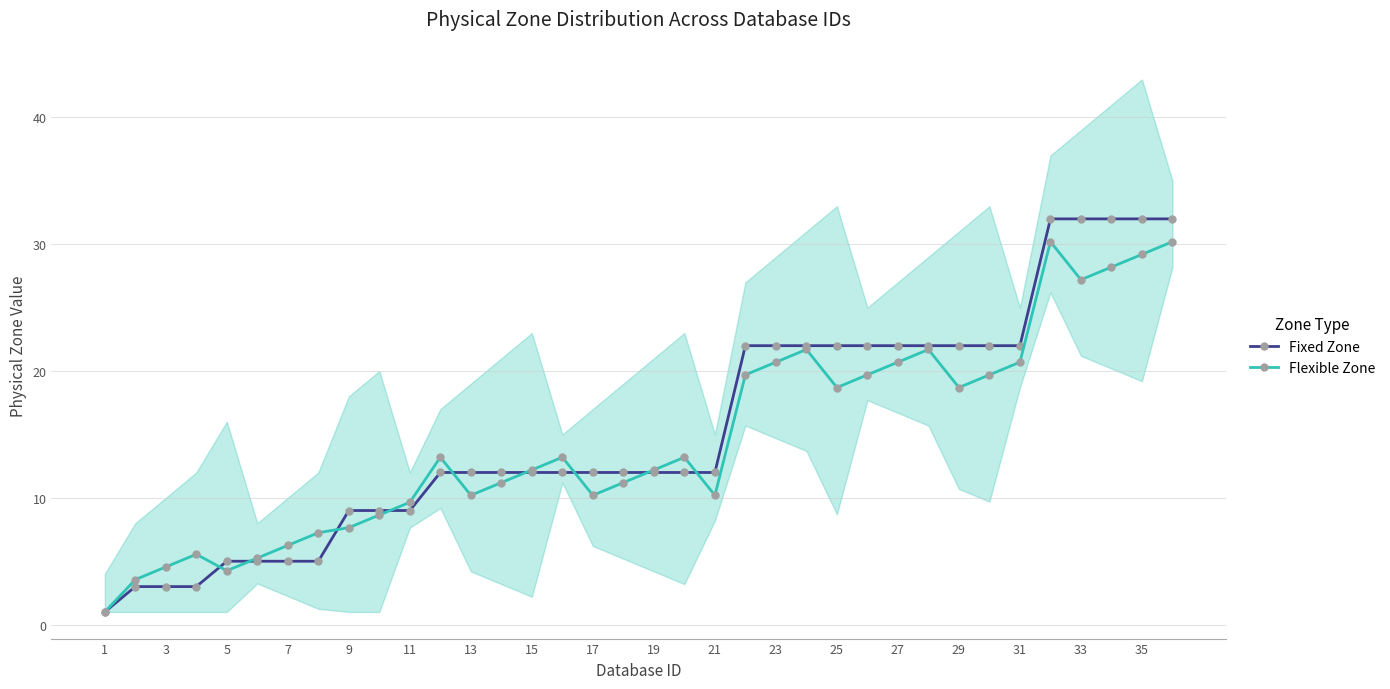

The value of Flexible Zone at 23 is 20.7. True or false?

True